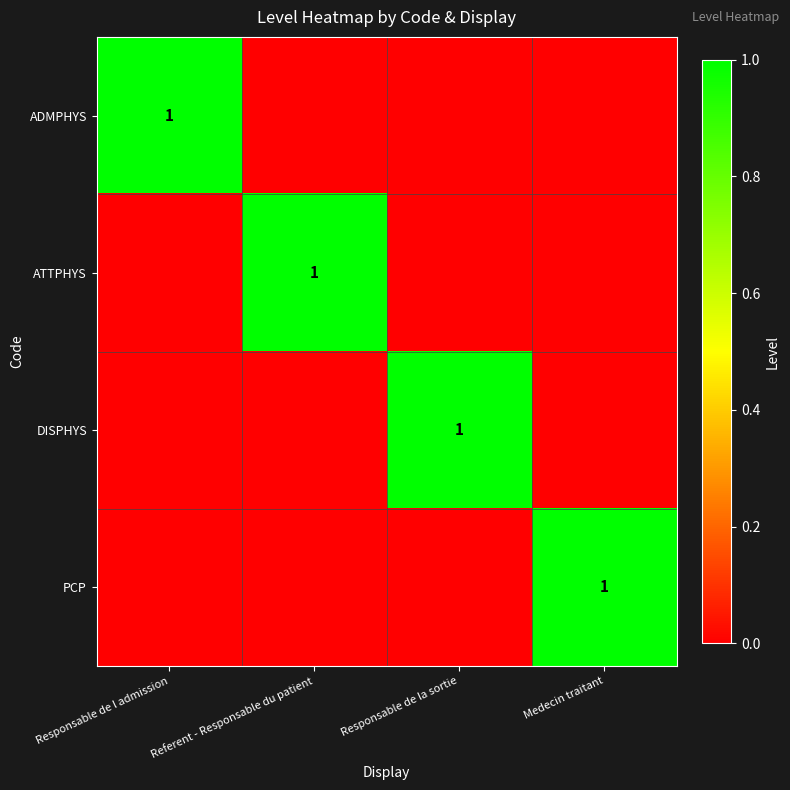

Is the value of ADMPHYS at Medecin traitant greater than the value of PCP at Responsable de la sortie?

No